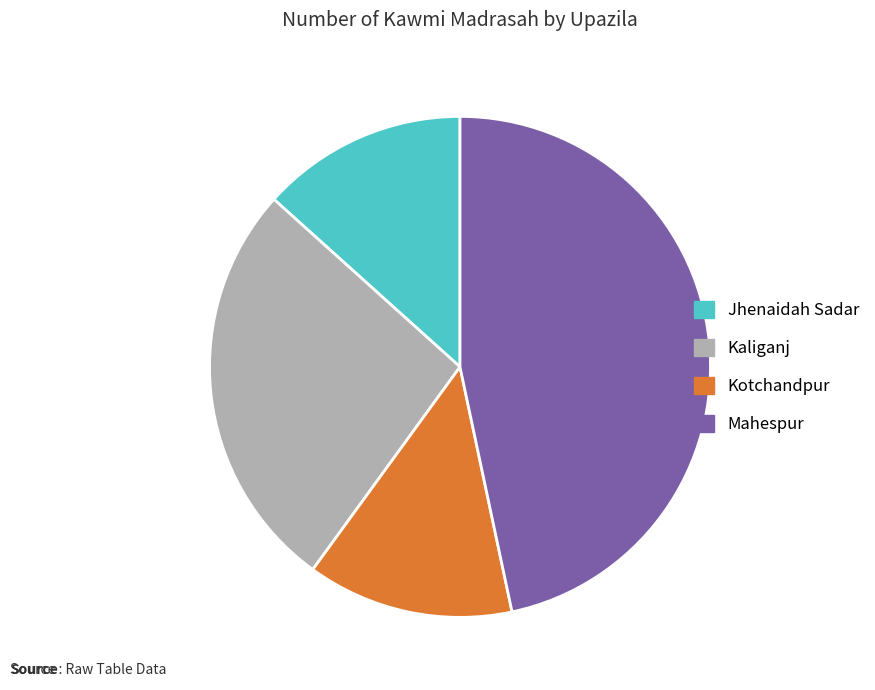

Is the sum of Mahespur and Jhenaidah Sadar greater than half?

Yes